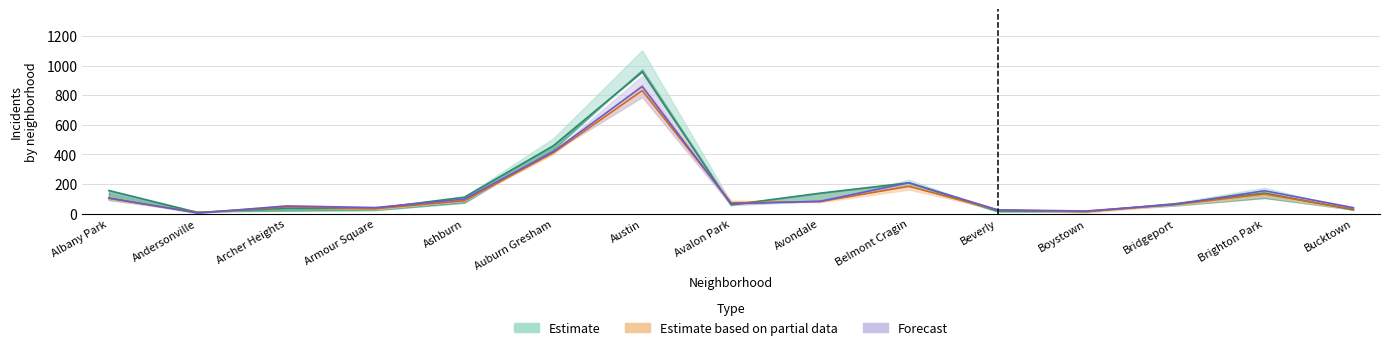

At how many categories does at least one series exceed 419?

2